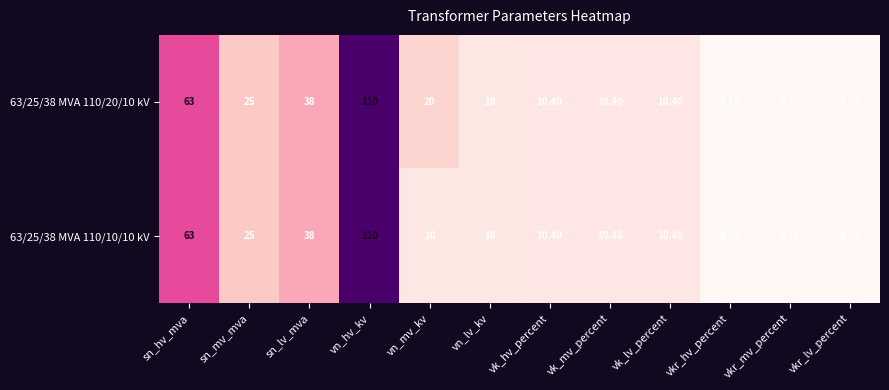

List the series in order of their overall mean, highest first.

63/25/38 MVA 110/20/10 kV, 63/25/38 MVA 110/10/10 kV